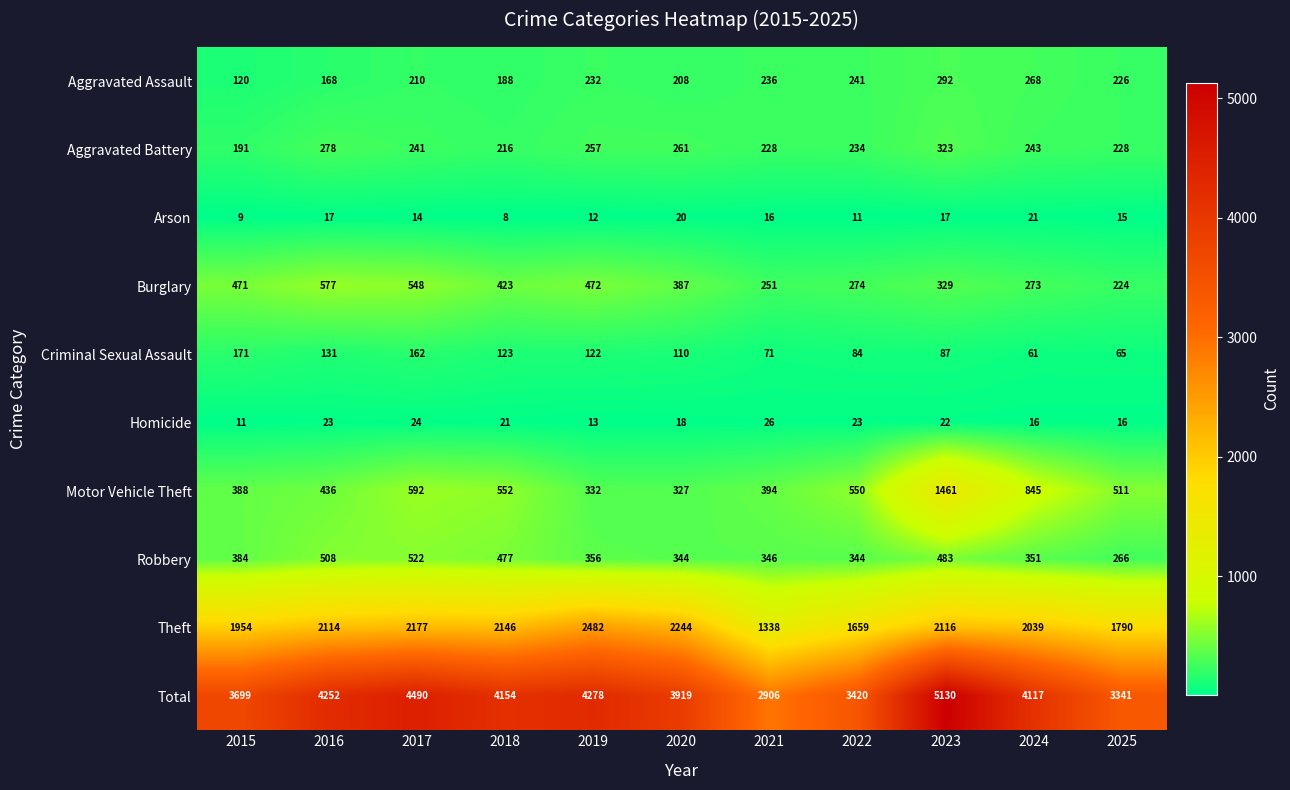

What is the difference between the Criminal Sexual Assault values at 2025 and 2018?

58